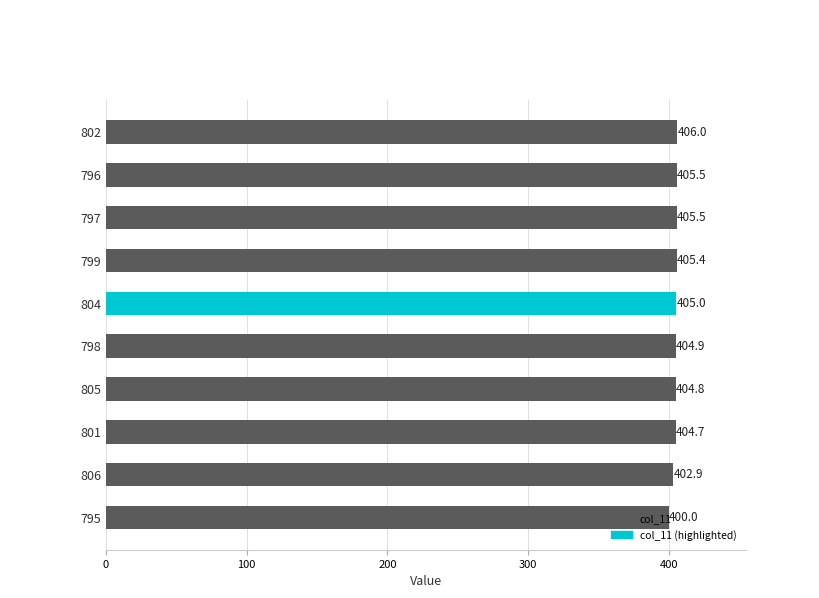

What is the minimum value shown in the chart?

400.0